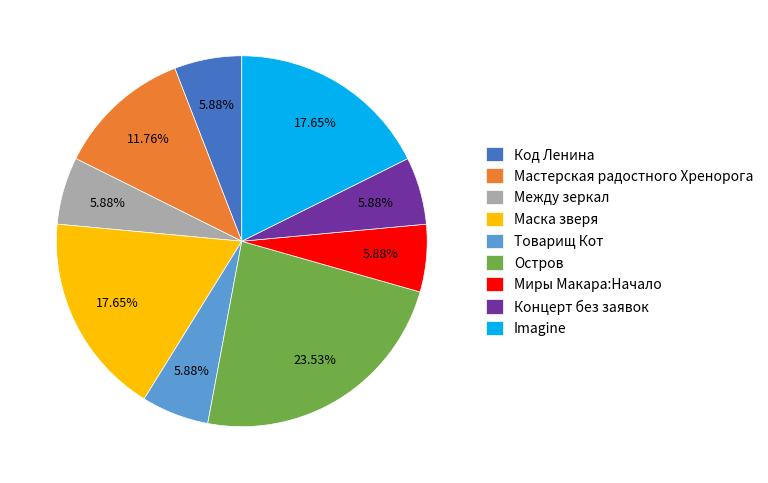

How many segments does this pie chart have?

9